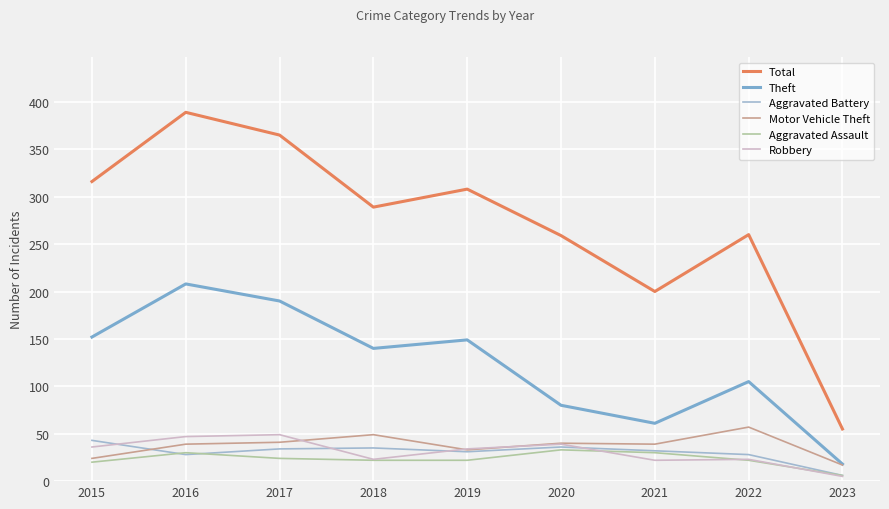

True or false: Aggravated Battery and Total intersect in this chart.

False